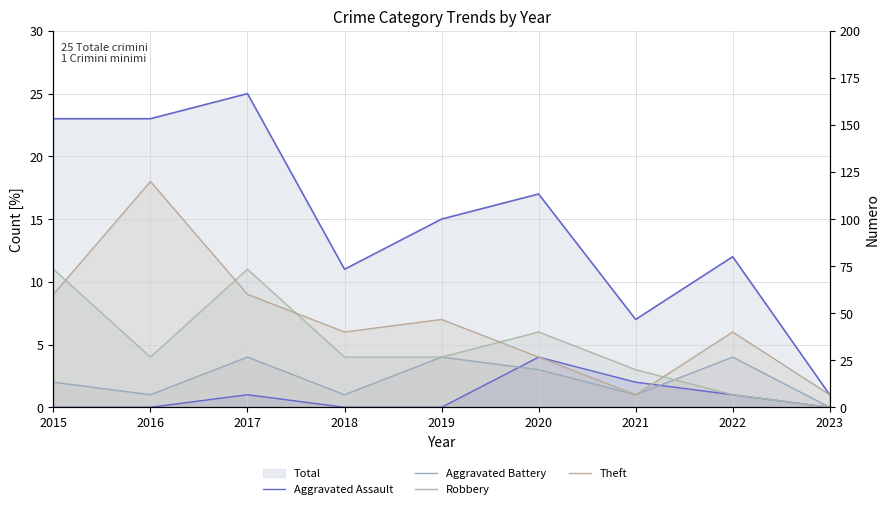

How many lines are shown in the chart?

4